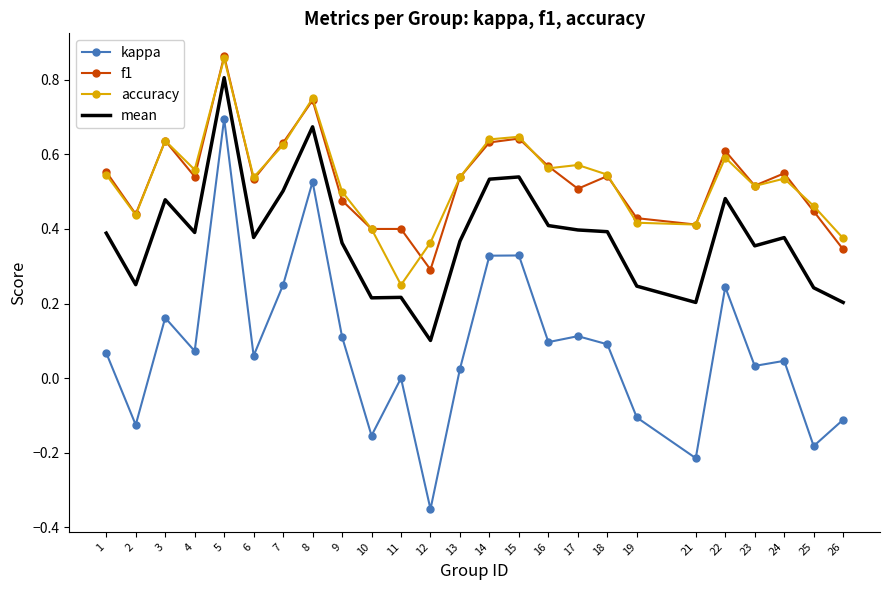

Which category has the lowest value across all series?

12